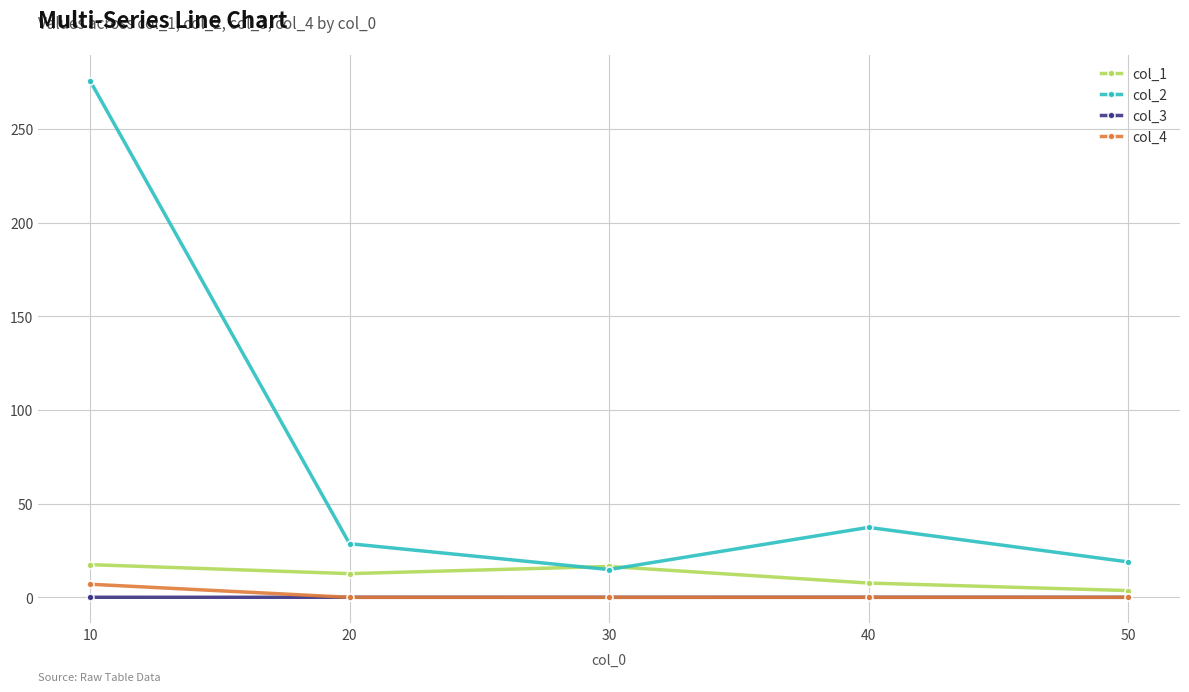

What is the difference between the col_2 values at 20 and 10?

247.2